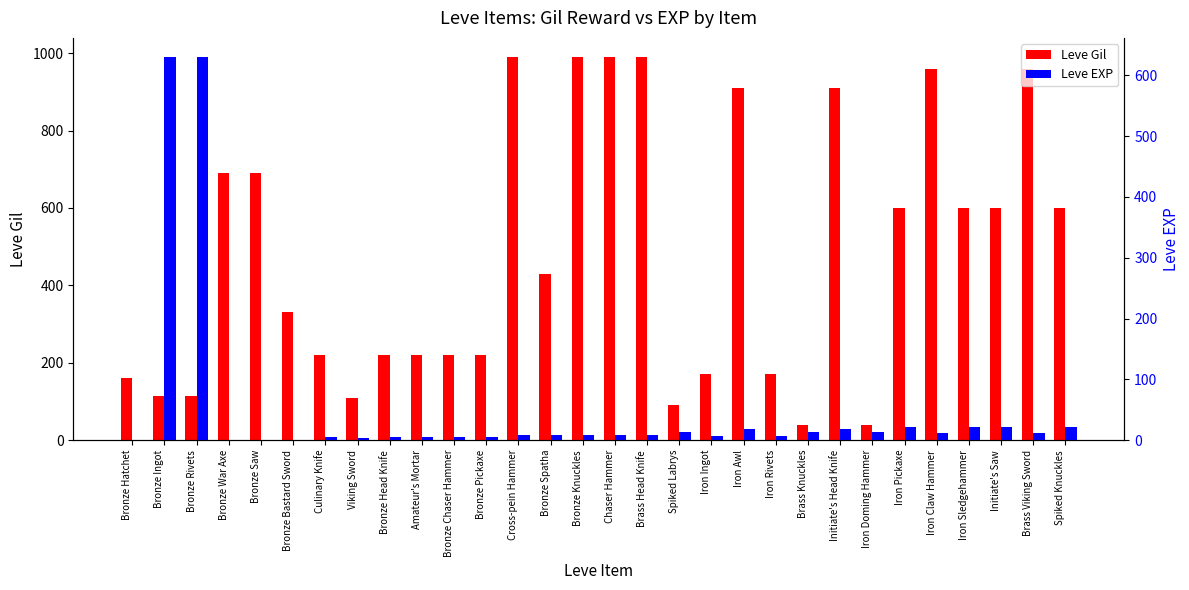

Which series has the largest range (max minus min)?

Leve Gil